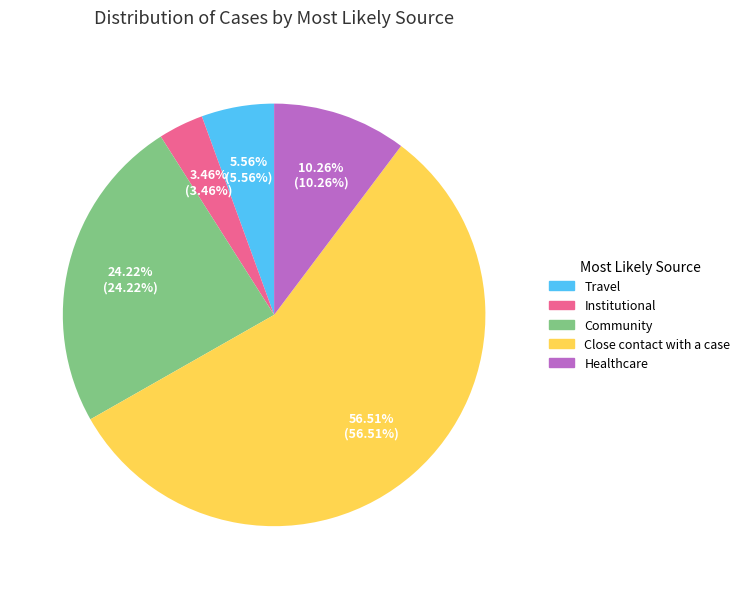

Which slice is the smallest?

Institutional